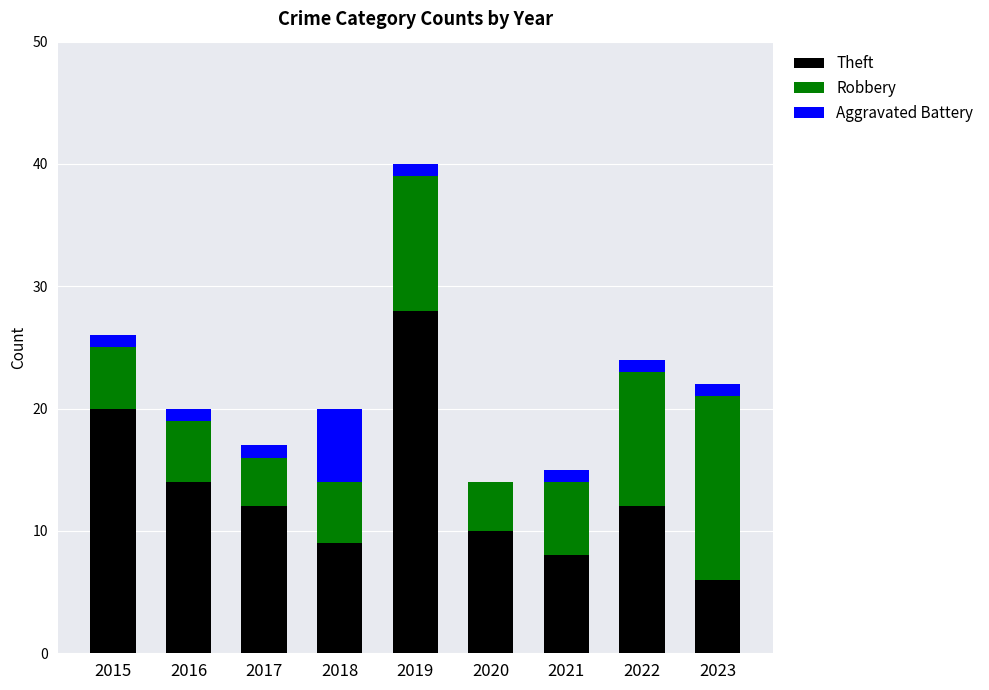

At which label does Theft reach its peak?

2019